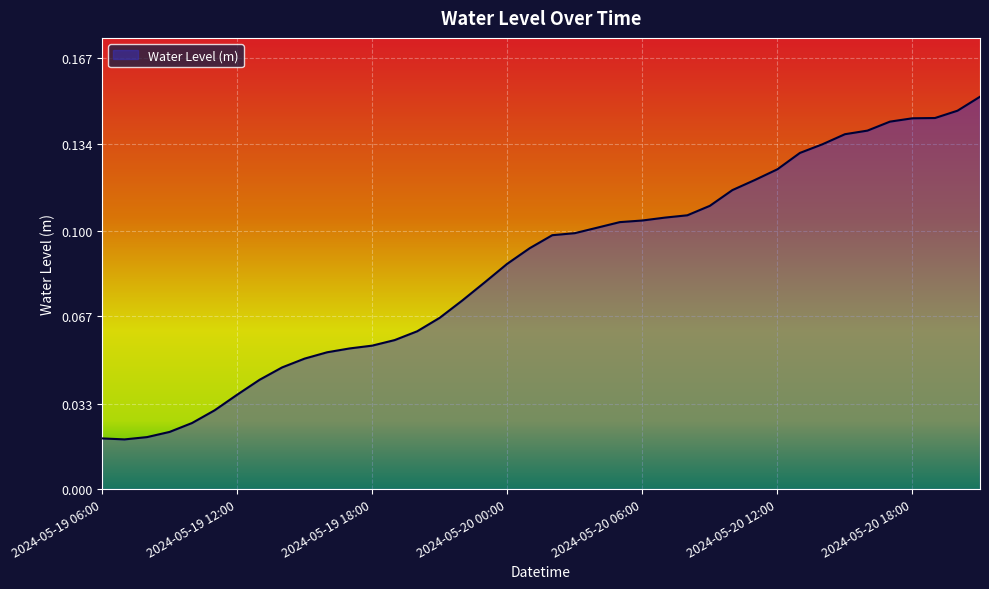

Reading right to left, transcribe all the data shown in this chart.

0.2	0.1	0.1	0.1	0.1	0.1	0.1	0.1	0.1	0.1	0.1	0.1	0.1	0.1	0.1	0.1	0.1	0.1	0.1	0.1	0.1	0.1	0.1	0.1	0.1	0.1	0.1	0.1	0.1	0.1	0.1	0.0	0.0	0.0	0.0	0.0	0.0	0.0	0.0	0.0